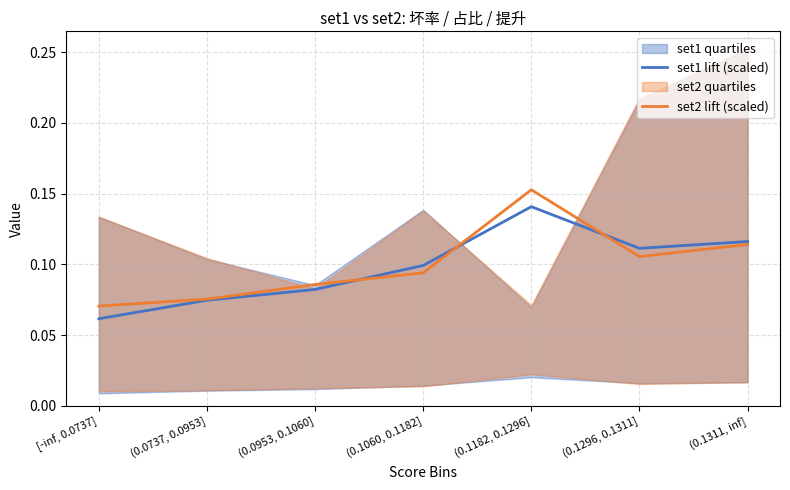

How many intersections are there between set2 lift (scaled) and set1 lift (scaled)?

3